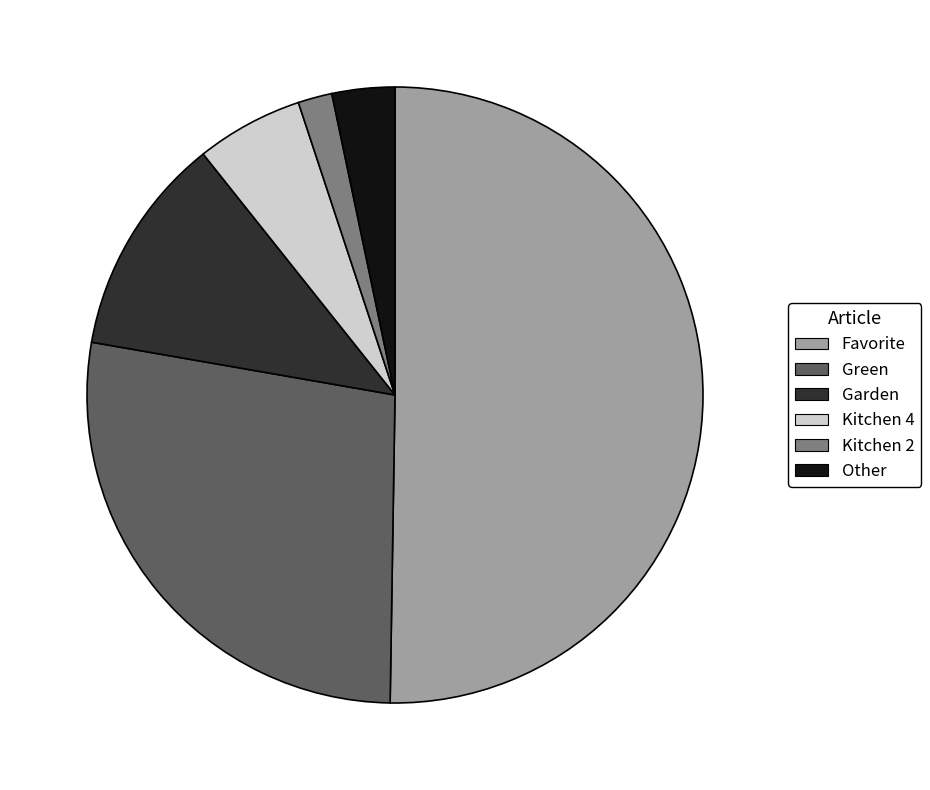

Do Kitchen 2 and Kitchen 4 together represent more than half of the pie?

No